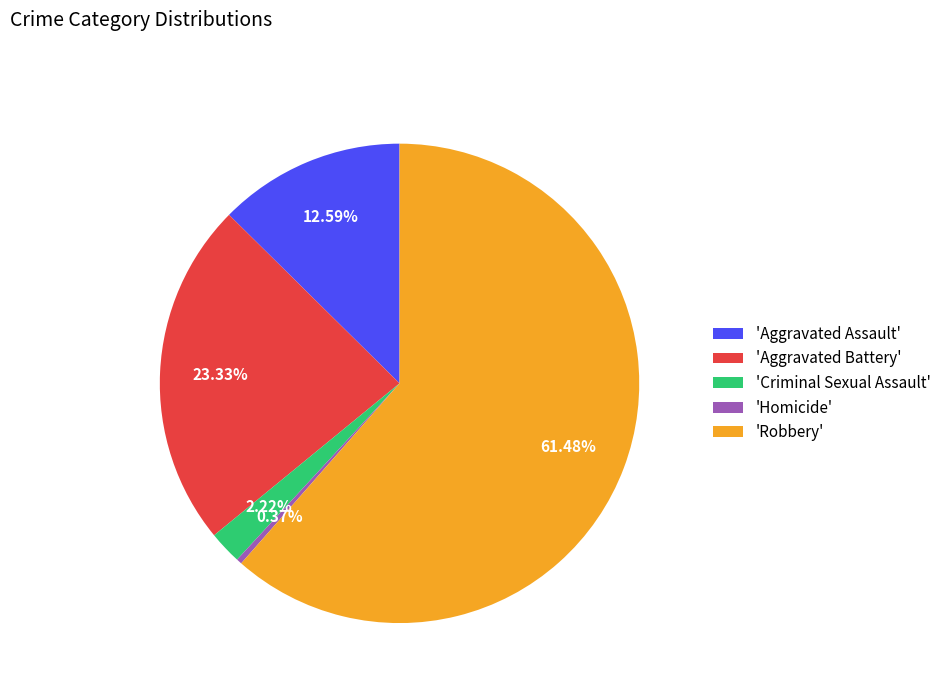

To the nearest percent, what is the difference between the largest and smallest slice percentages?

61%